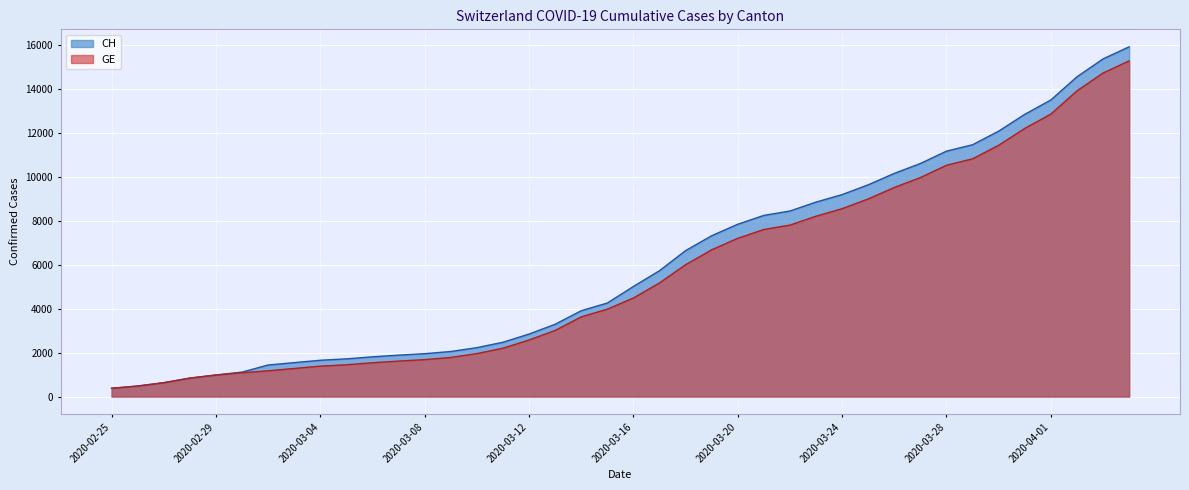

Rank the series by their maximum value, from lowest to highest.

GE, CH